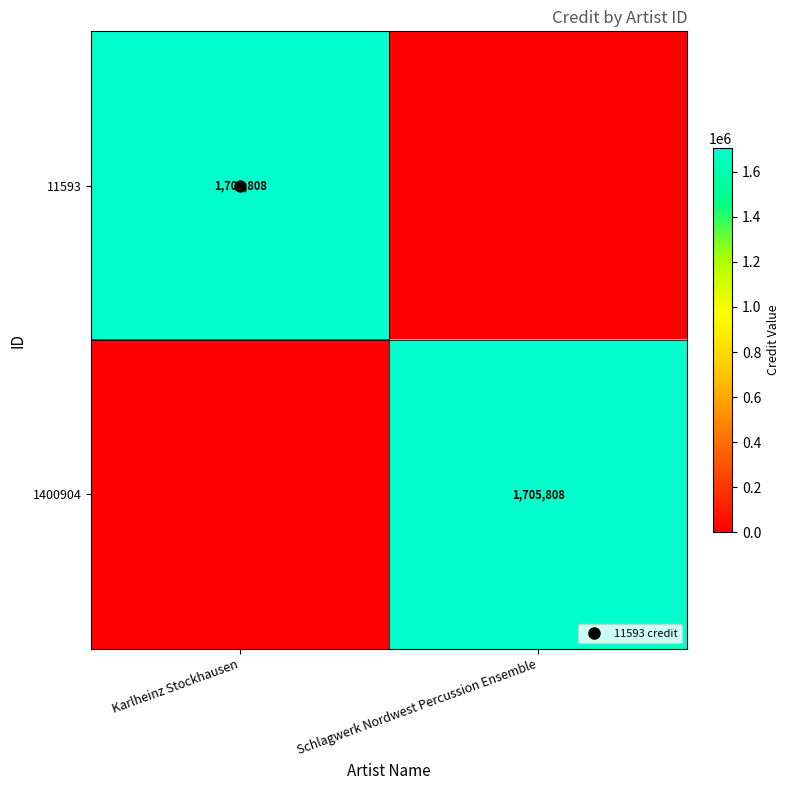

True or false: 11593 has a value of 0 at Schlagwerk Nordwest Percussion Ensemble.

True